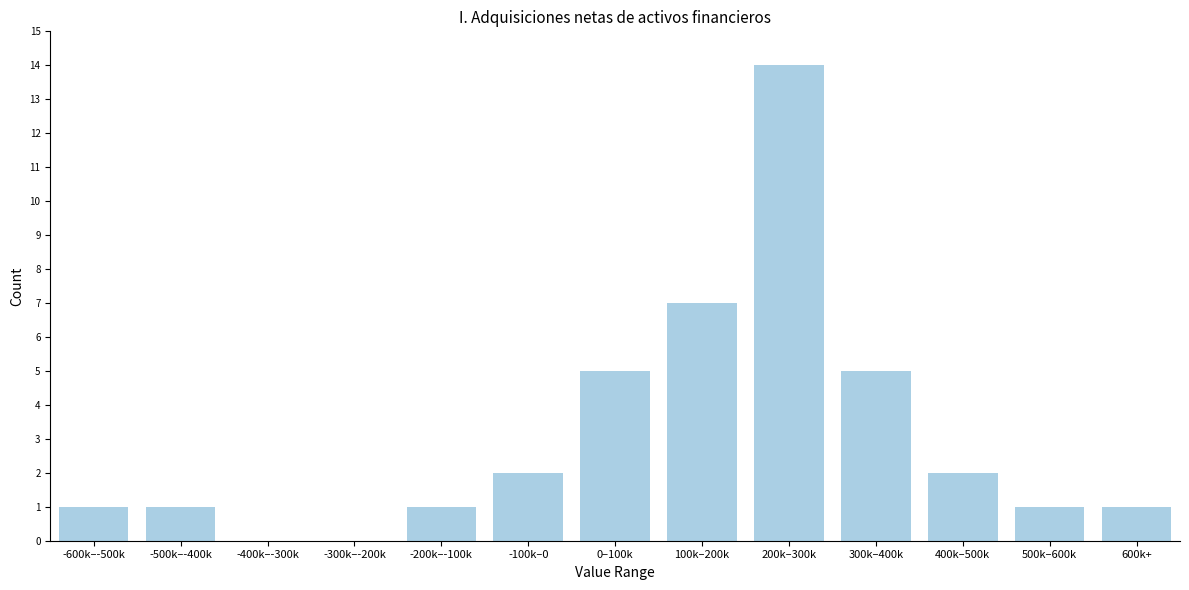

Reading left to right, extract all data points from this chart.

-600k–-500k=1	-500k–-400k=1	-400k–-300k=0	-300k–-200k=0	-200k–-100k=1	-100k–0=2	0–100k=5	100k–200k=7	200k–300k=14	300k–400k=5	400k–500k=2	500k–600k=1	600k+=1